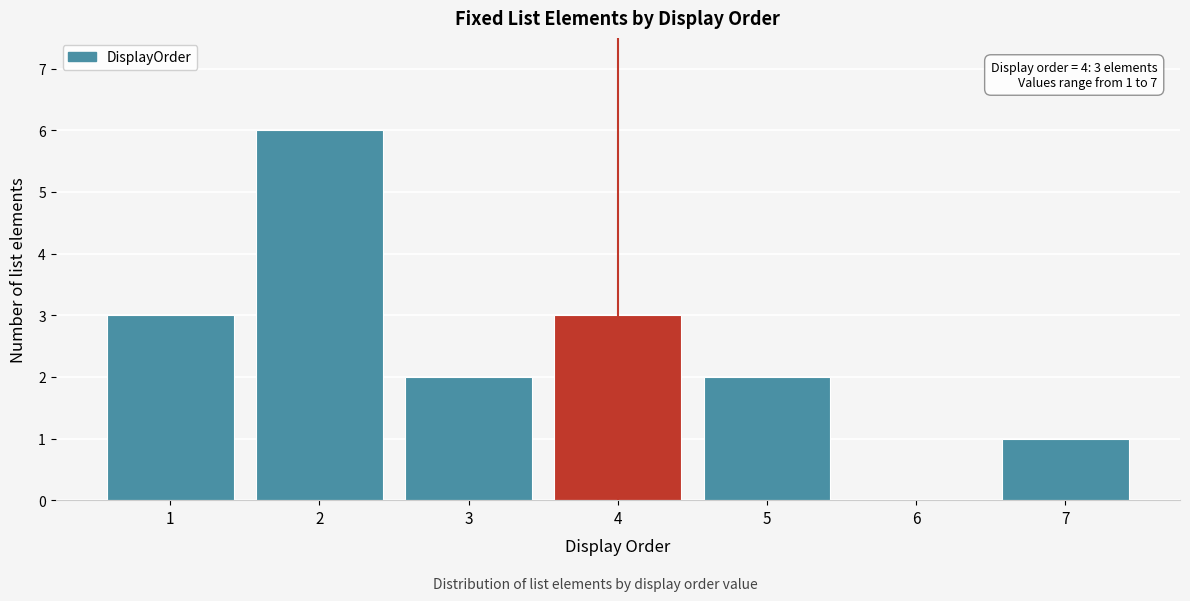

Reading left to right, transcribe all the data shown in this chart.

1=3	2=6	3=2	4=3	5=2	6=0	7=1